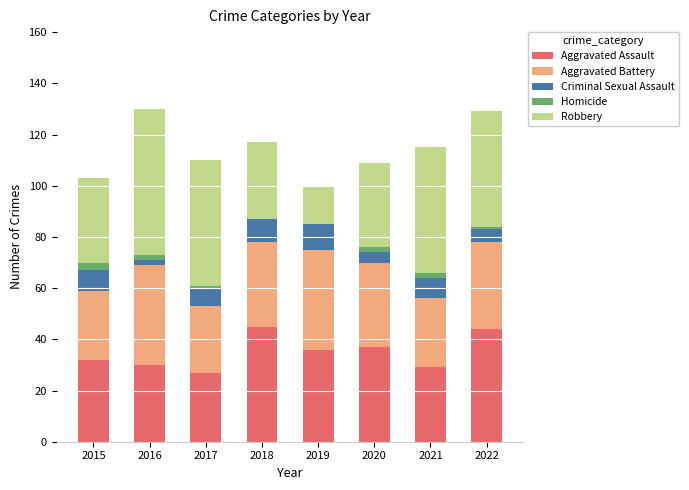

What is the total value across all series at 2019?

100